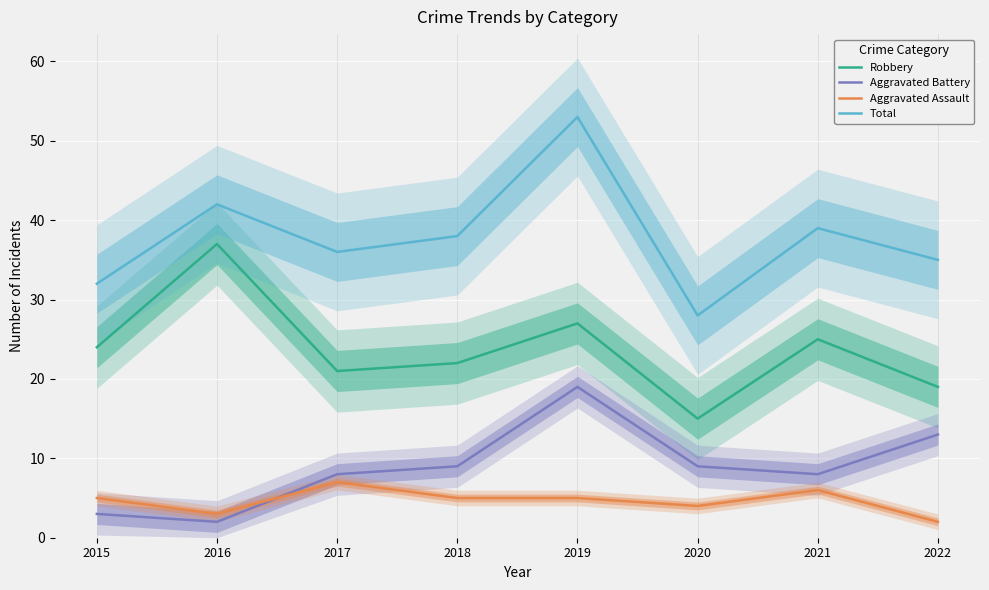

Which series has the widest spread of values?

Total